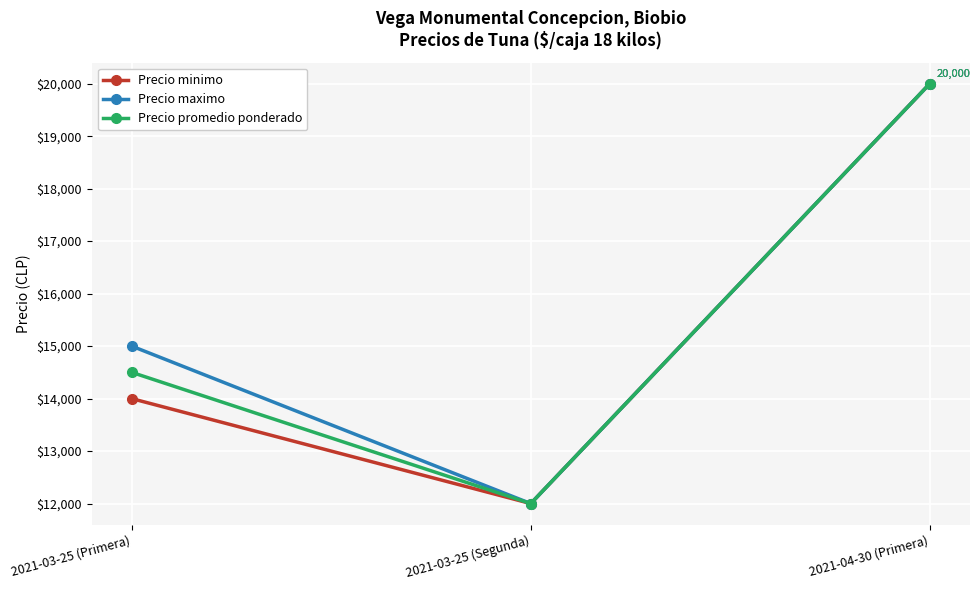

Is the value of Precio promedio ponderado at 2021-04-30 (Primera) greater than the value of Precio maximo at 2021-03-25 (Primera)?

Yes